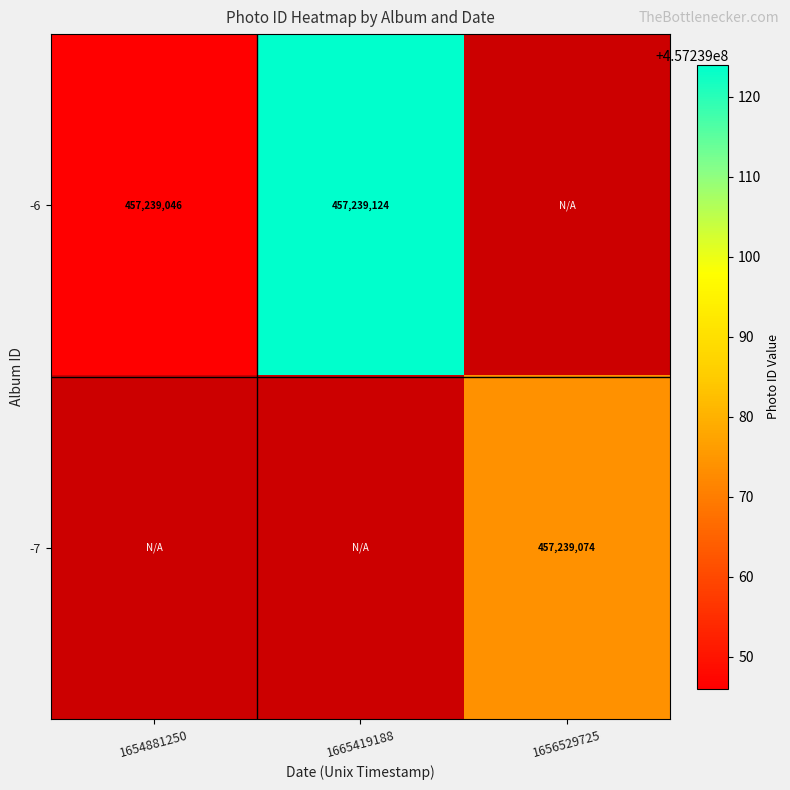

Rank the series by their maximum value, from lowest to highest.

-7, -6